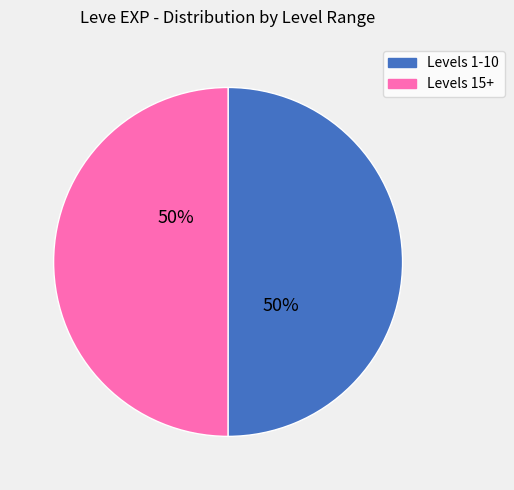

To the nearest percent, what is the average slice percentage?

50%